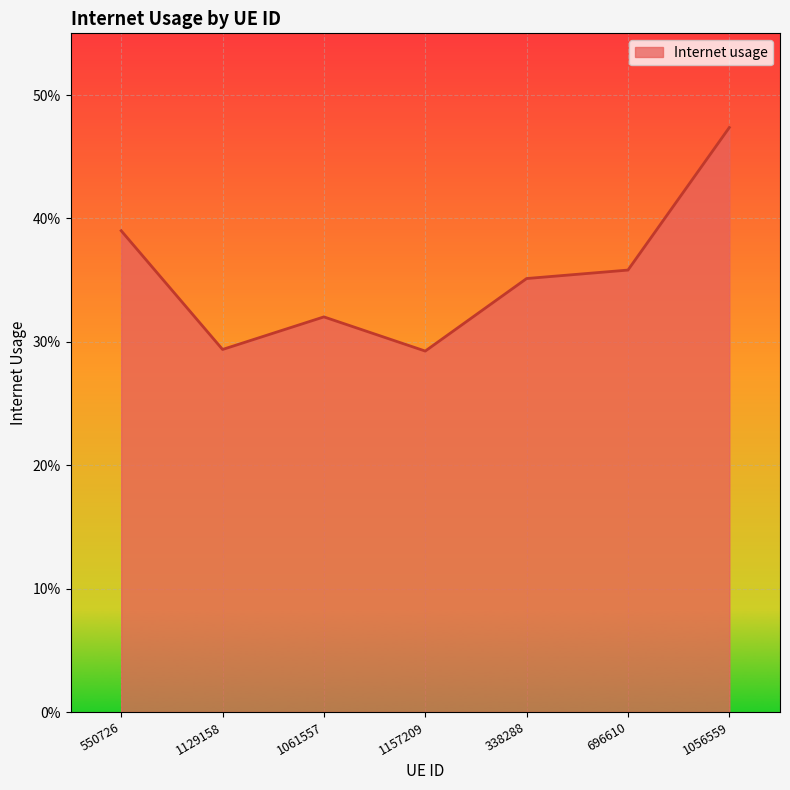

What is the average value?

0.4